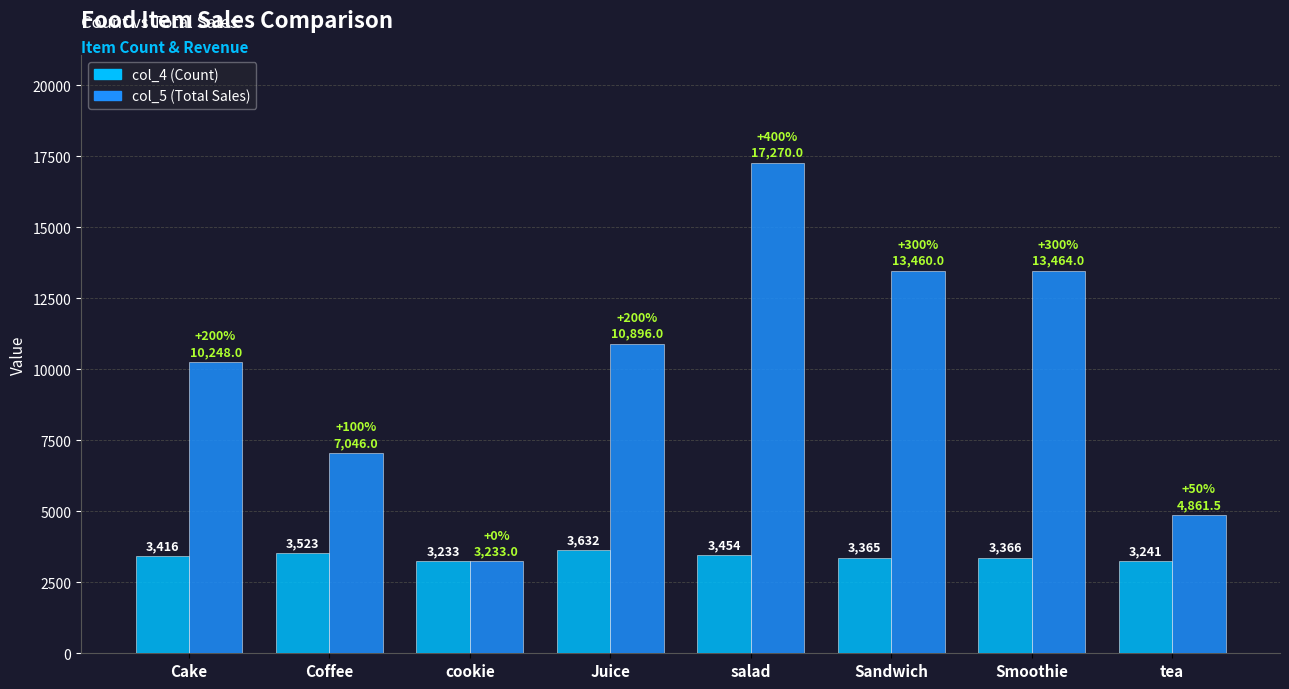

How many bars are there in each group?

2